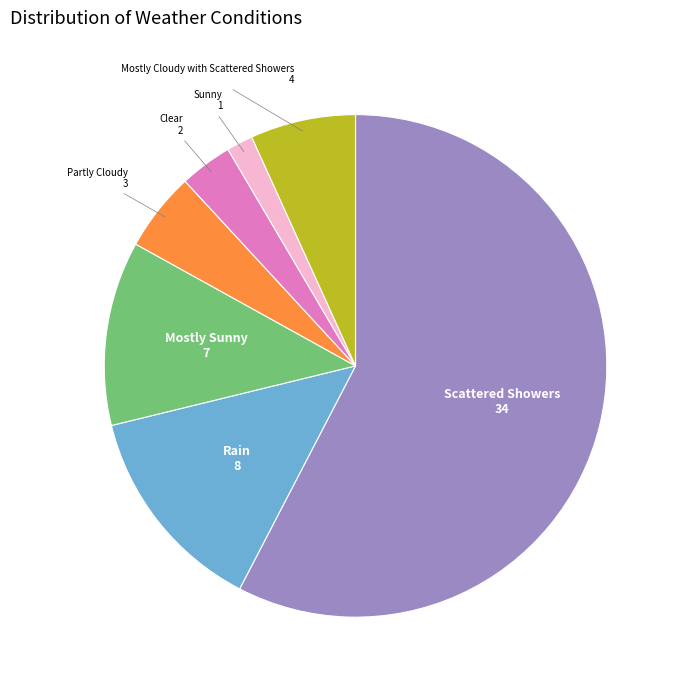

Does any single category account for the majority?

Yes